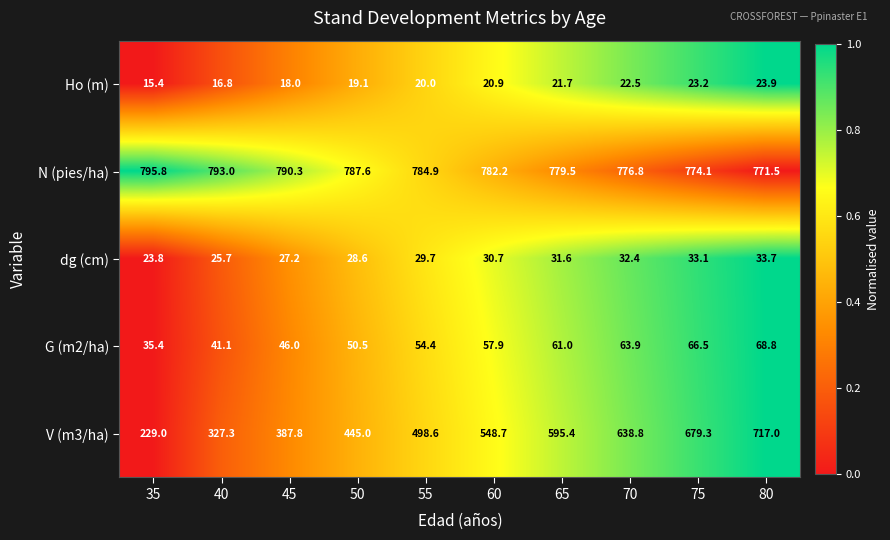

What is the total value across all series at 45?

1269.3